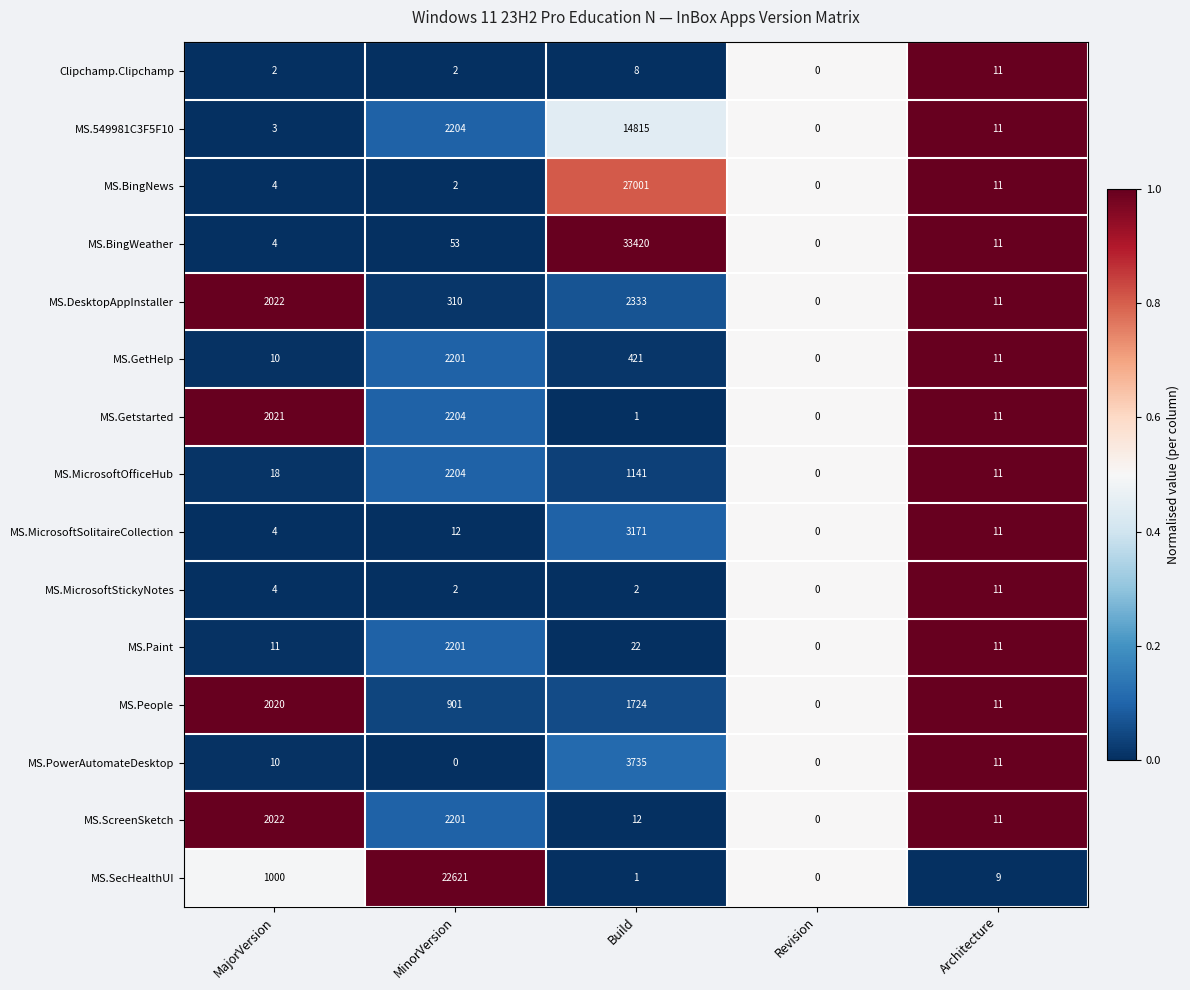

Is the value of MS.MicrosoftOfficeHub at Architecture greater than the value of MS.Paint at Build?

No